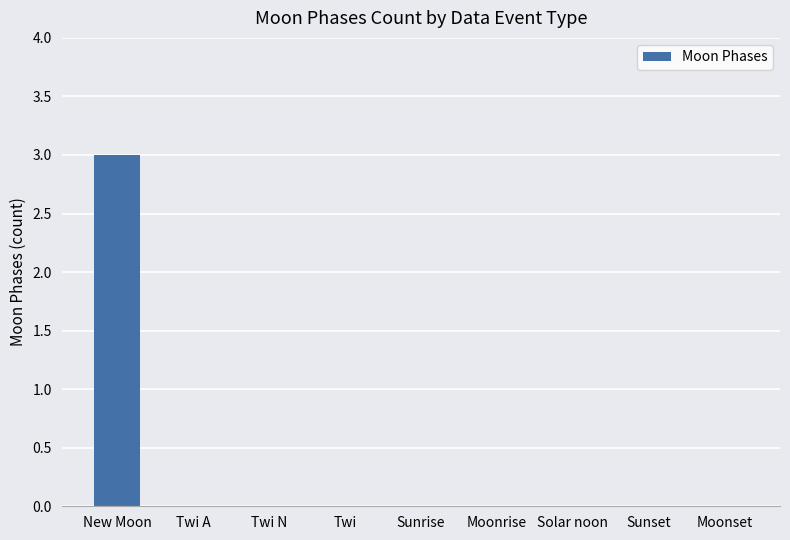

True or false: the data shows 0 at Moonrise.

True